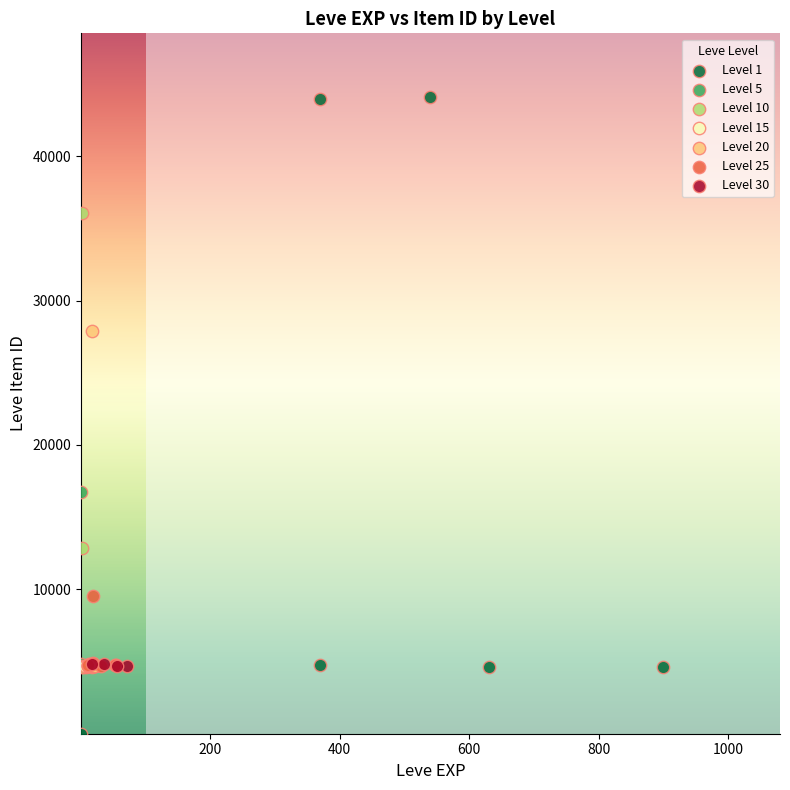

Which series contains the lowest Y value?

Level 1